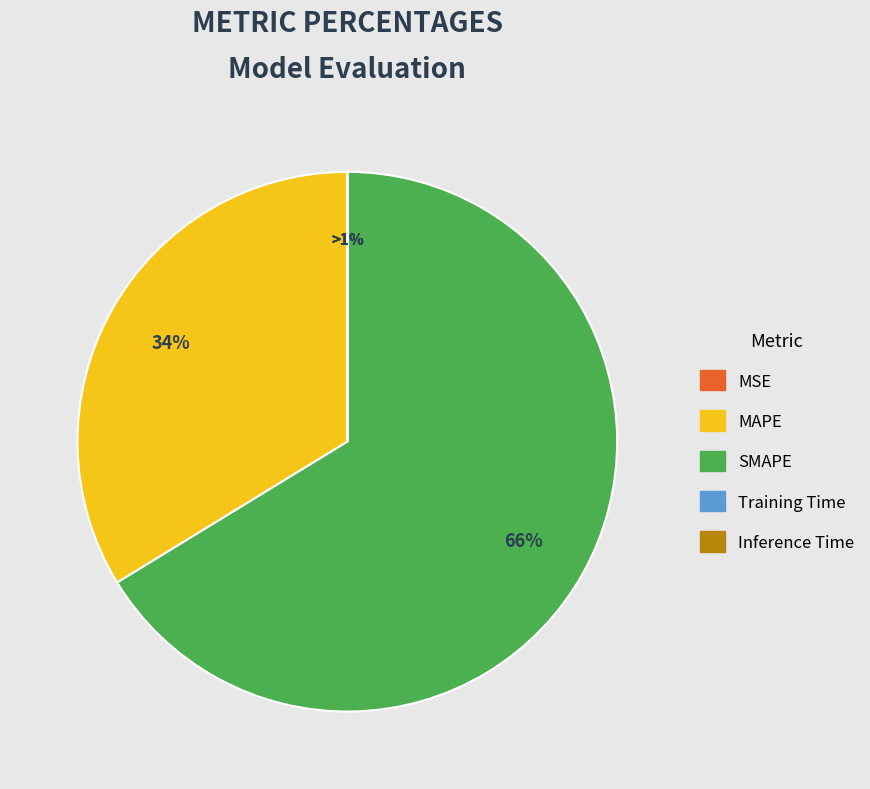

What is the majority slice?

SMAPE